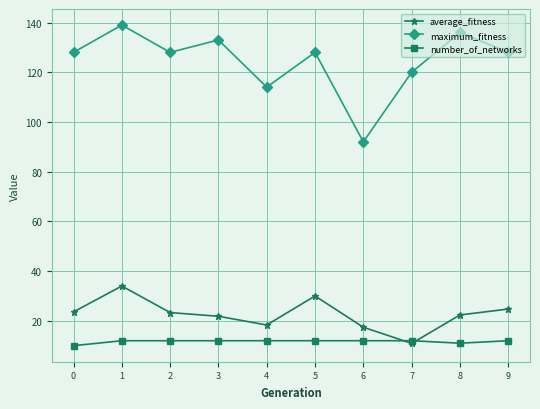

What is the greatest value displayed?

139.0